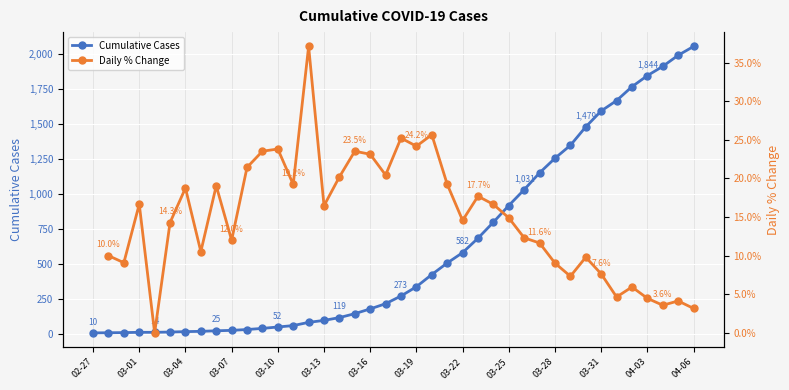

List the labels in order of value, largest first.

2020-04-06, 2020-04-05, 2020-04-04, 2020-04-03, 2020-04-02, 2020-04-01, 2020-03-31, 2020-03-30, 2020-03-29, 2020-03-28, 2020-03-27, 2020-03-26, 2020-03-25, 2020-03-24, 2020-03-23, 2020-03-22, 2020-03-21, 2020-03-20, 2020-03-19, 2020-03-18, 2020-03-17, 2020-03-16, 2020-03-15, 2020-03-14, 2020-03-13, 2020-03-12, 2020-03-11, 2020-03-10, 2020-03-09, 2020-03-08, 2020-03-07, 2020-03-06, 2020-03-05, 2020-03-04, 2020-03-03, 2020-03-01, 2020-03-02, 2020-02-29, 2020-02-28, 2020-02-27